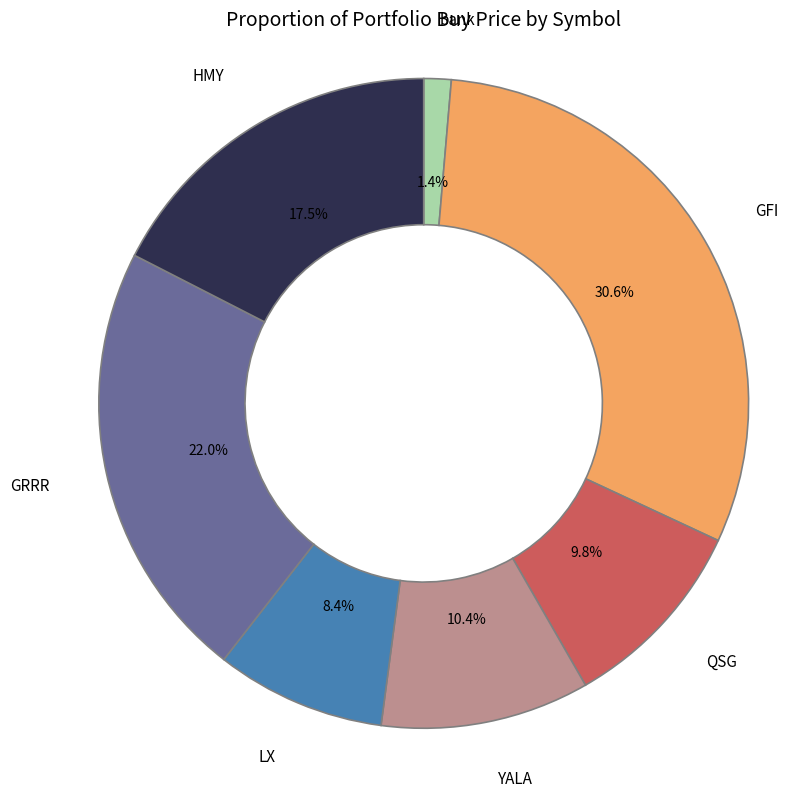

What is the ratio of the value at bank to the value at GRRR?

0.1